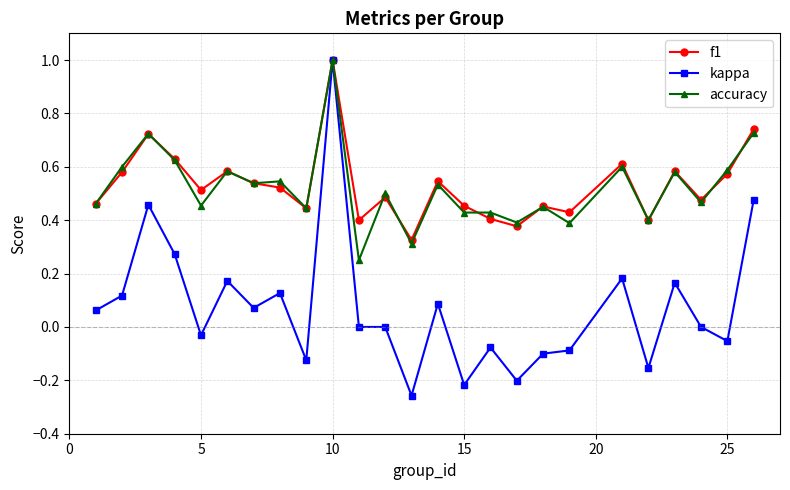

Which series has the largest range (max minus min)?

kappa